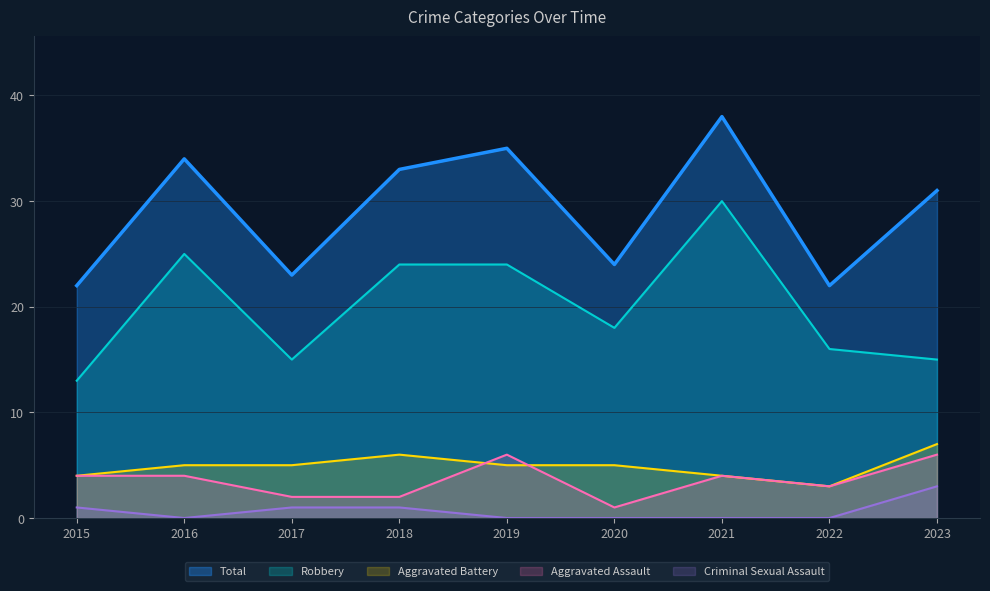

The value of Criminal Sexual Assault at 2018 is 1. True or false?

True